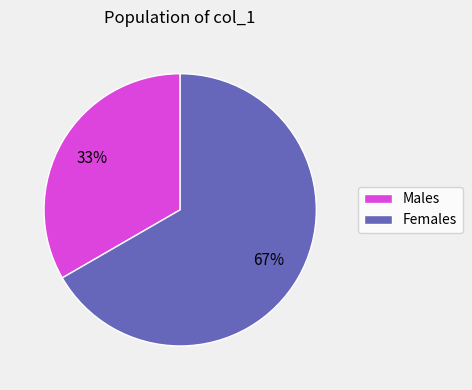

To the nearest percent, what is the average slice percentage?

50%